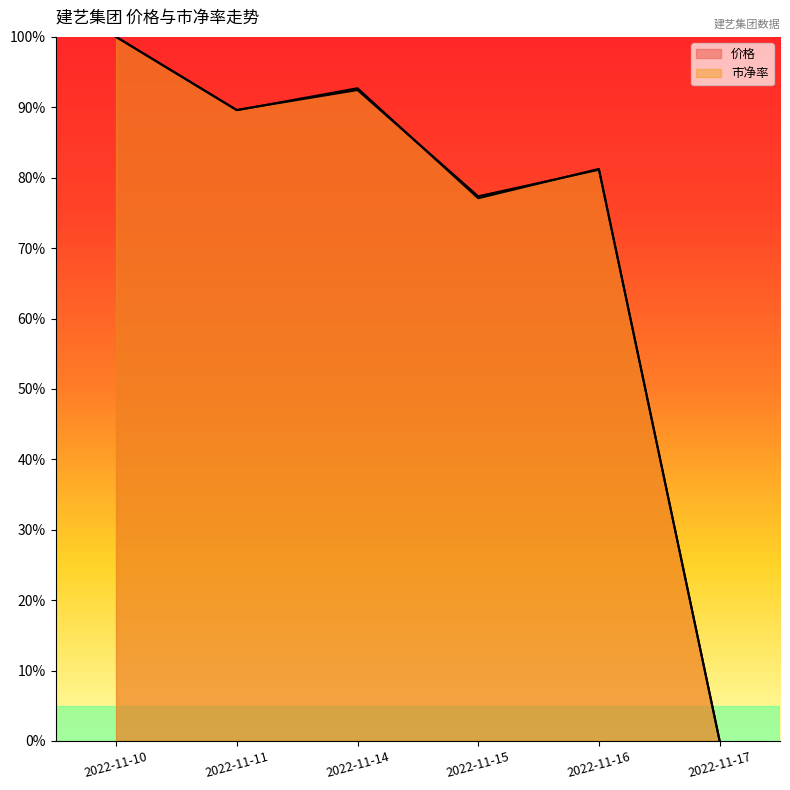

In 价格, how many points are higher than both neighbors (excluding endpoints)?

2